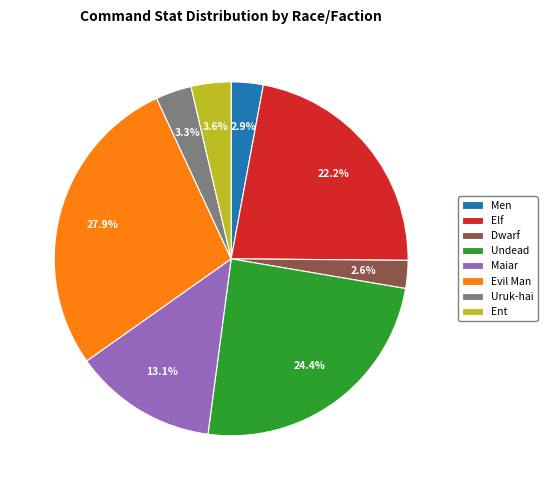

How many slices are in this pie chart?

8